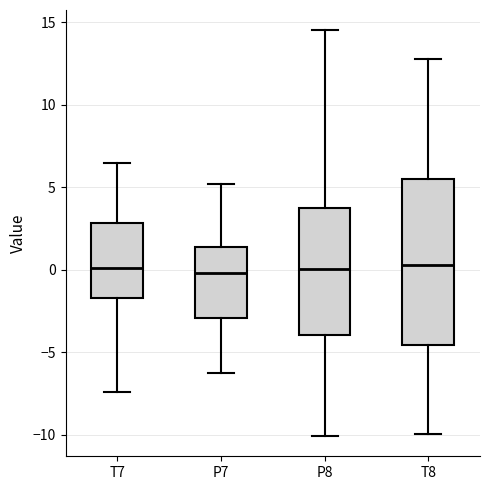

Reading left to right, read every box against the y-axis: the position of its median line, the range the box covers, and the ends of its whiskers. The values are not printed on the chart, so give them approximately, as read against the axis.

T7: median 0.0, box -1.5 to 3.0, whiskers -7.5 to 6.5
P7: median 0.0, box -3.0 to 1.5, whiskers -6.0 to 5.0
P8: median 0.0, box -4.0 to 3.5, whiskers -10.0 to 14.5
T8: median 0.5, box -4.5 to 5.5, whiskers -10.0 to 13.0